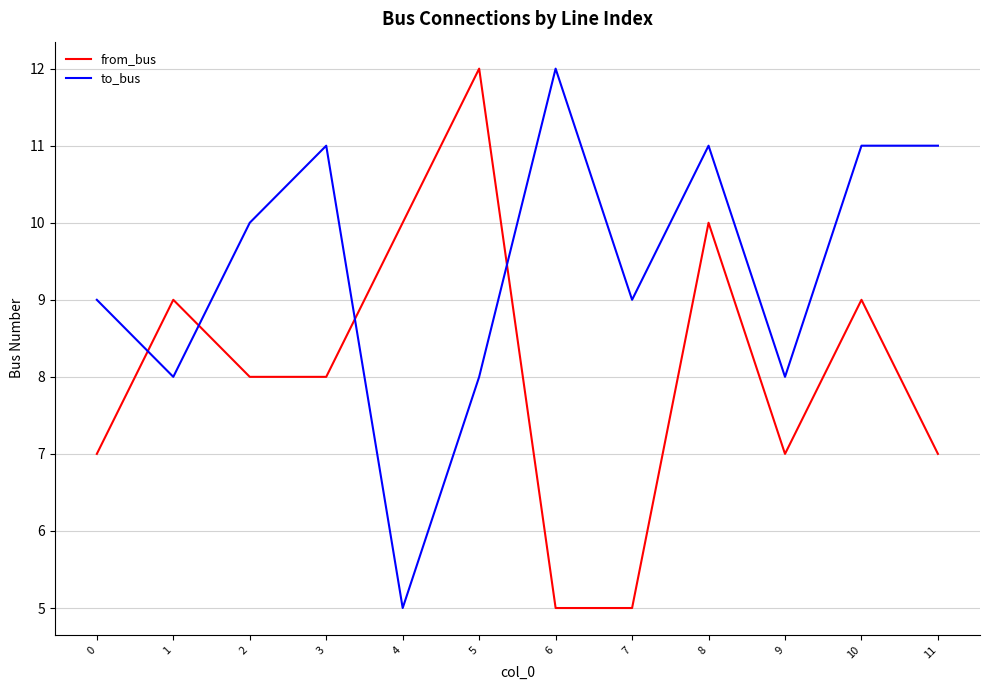

Between 3 and 10, which series saw the biggest shift?

from_bus